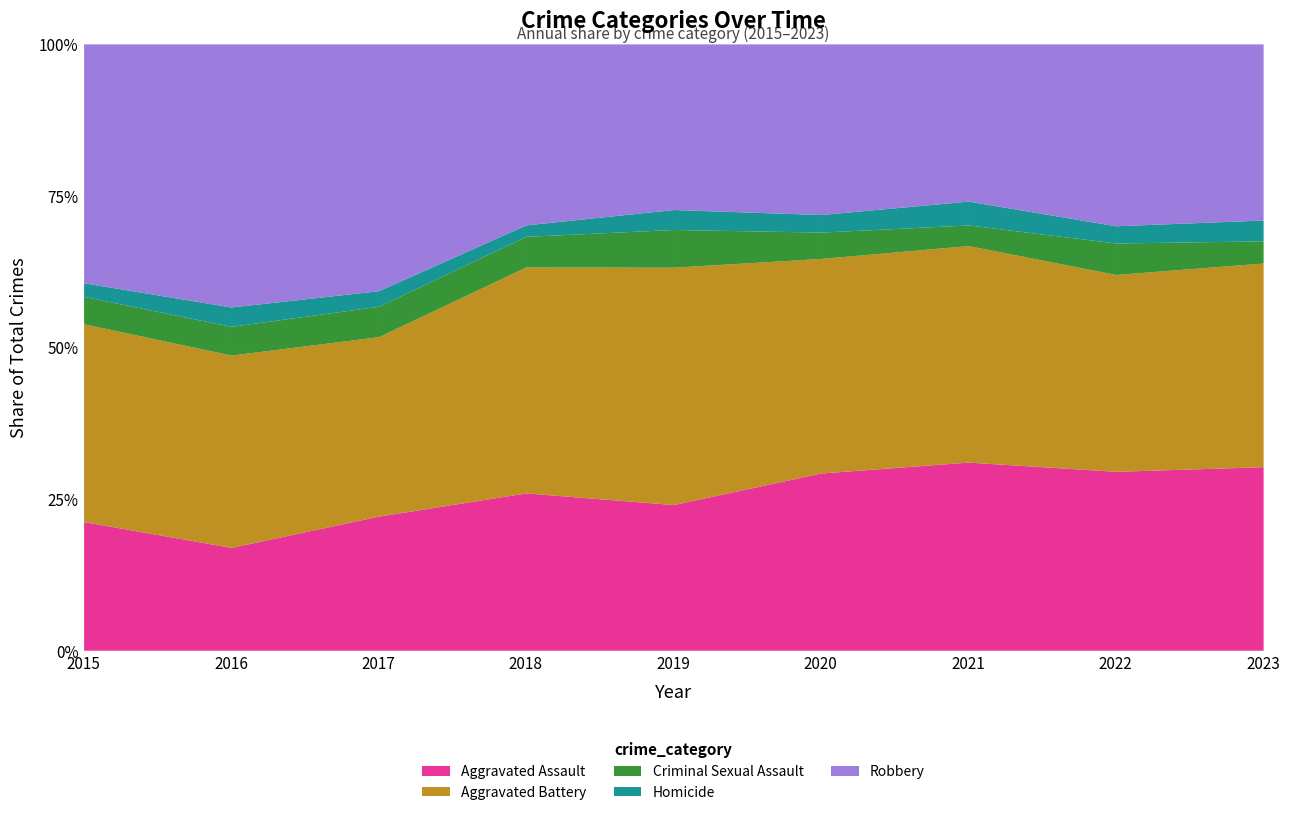

Between 2022 and 2017, which is larger?

2022